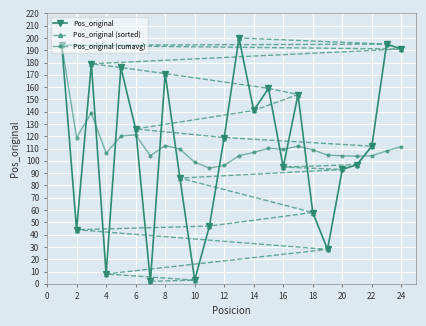

What is the difference between the maximum and minimum values in the Pos_original (sorted) series?

198